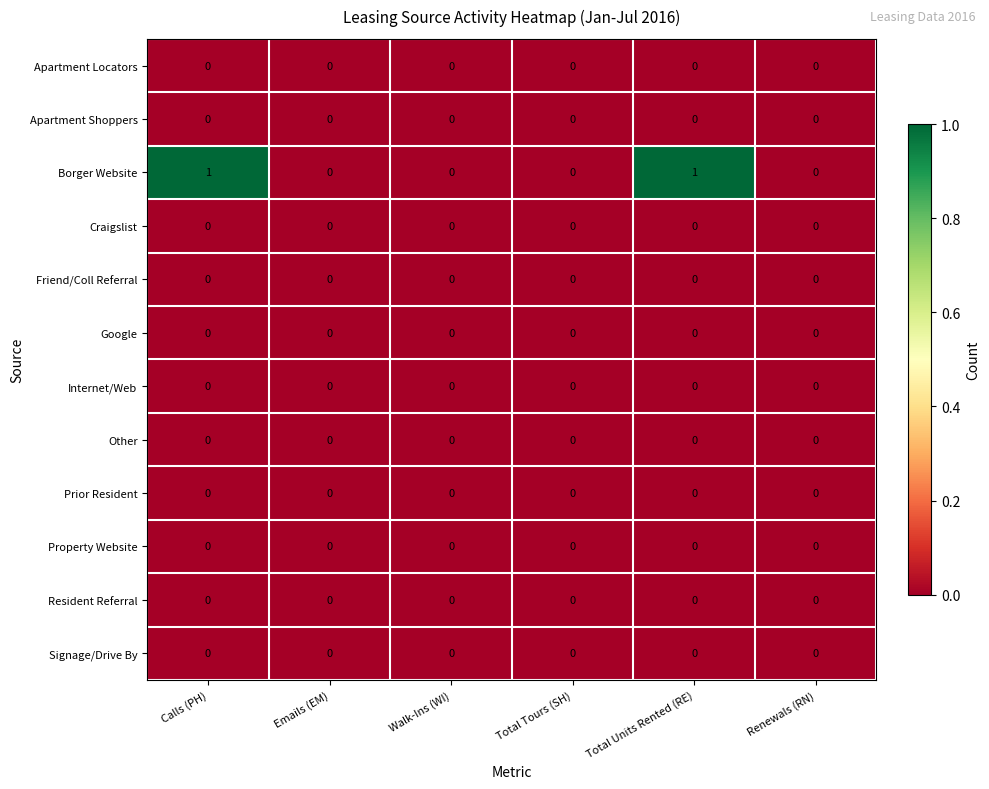

Which series has the largest range (max minus min)?

Borger Website